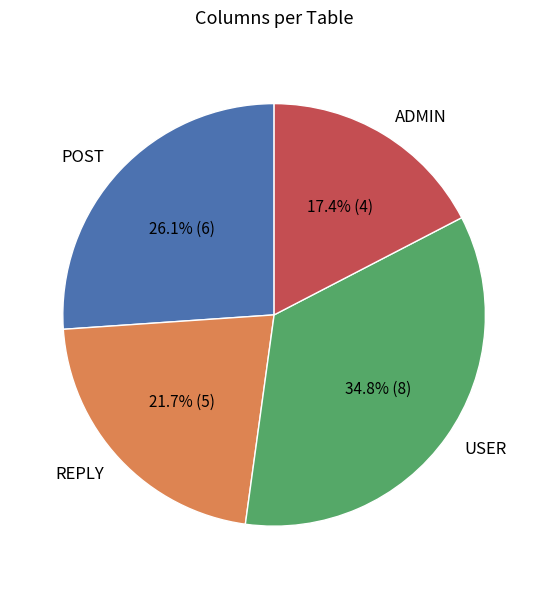

What percentage is the POST slice, to the nearest percent?

26%